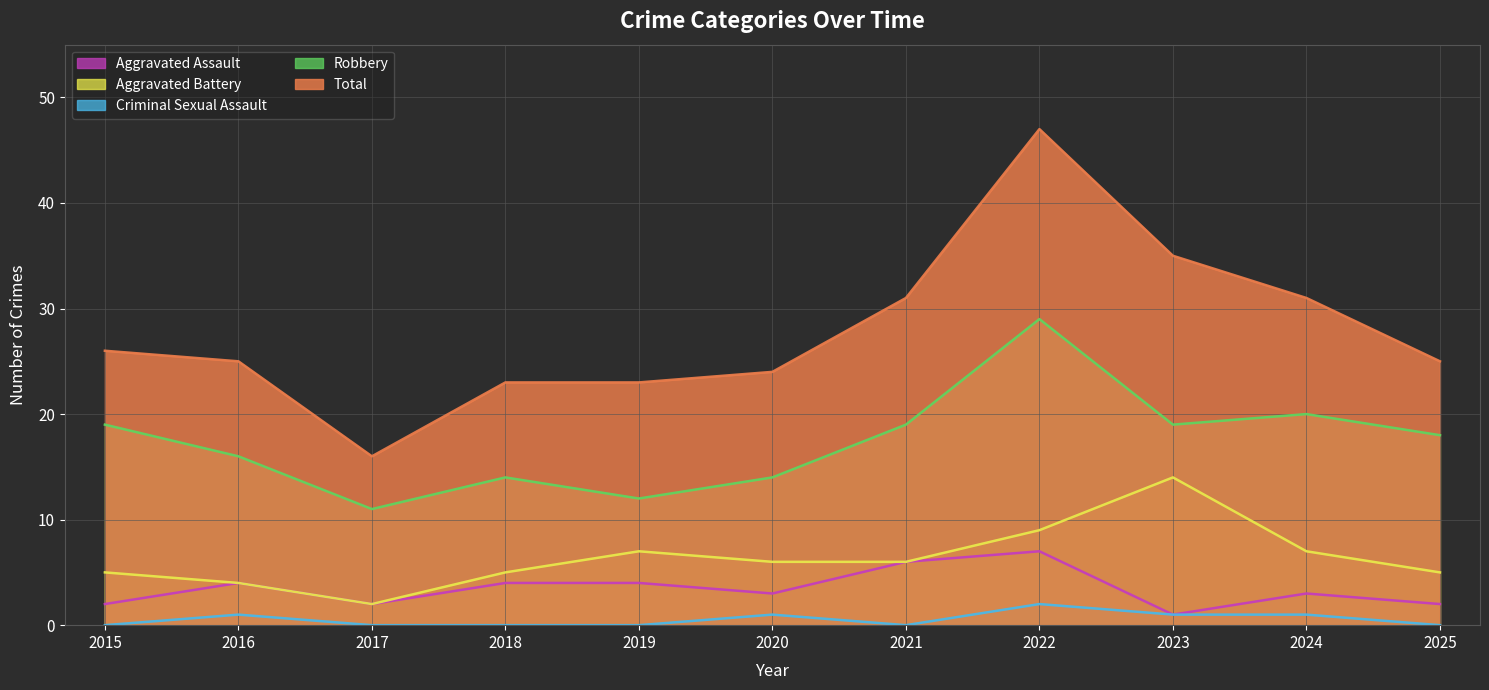

What are all the series names shown in the legend?

Aggravated Assault, Aggravated Battery, Criminal Sexual Assault, Robbery, Total